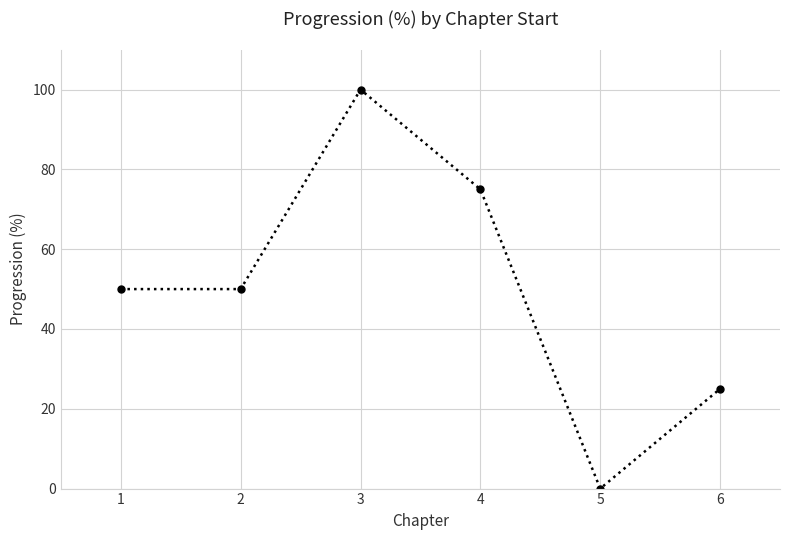

How many points are higher than both their immediate neighbors (excluding endpoints)?

1